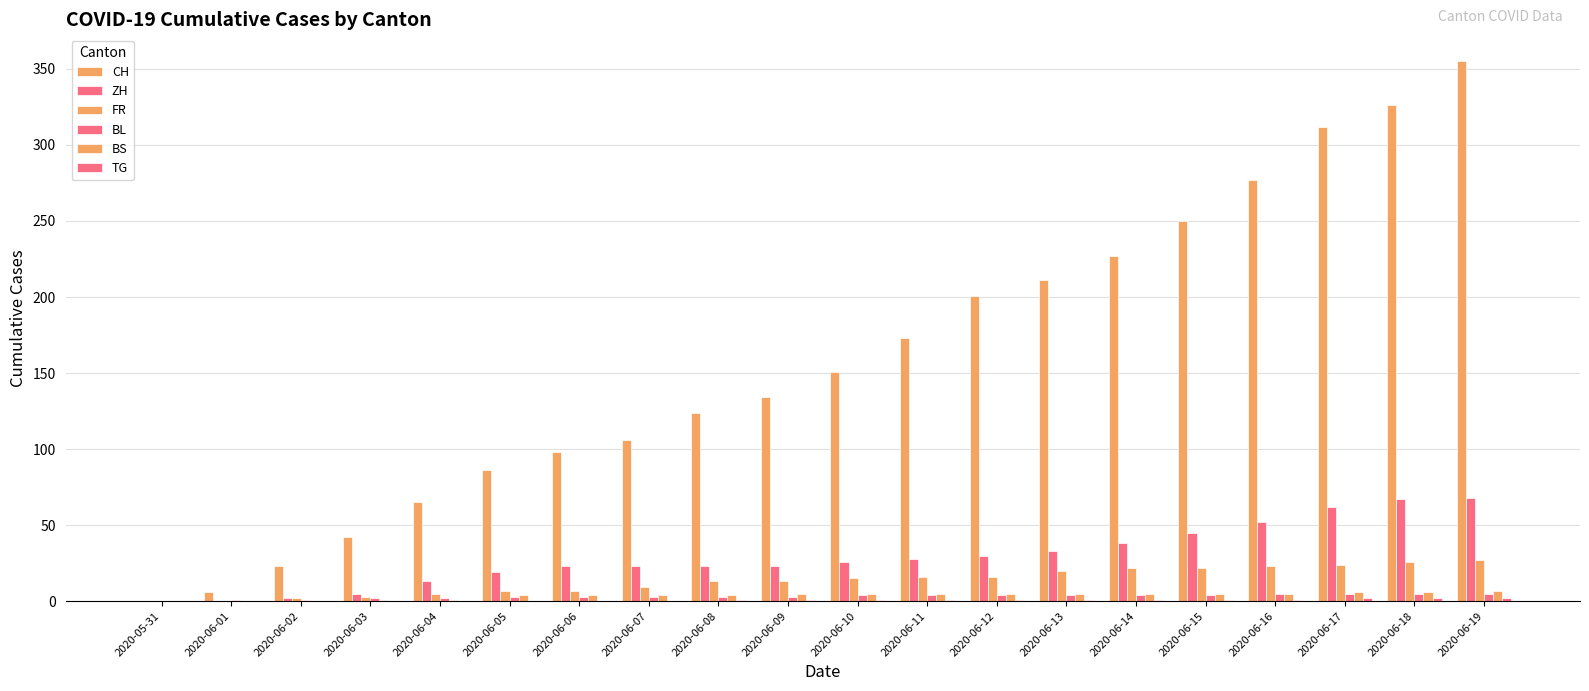

How many groups of bars are there?

20